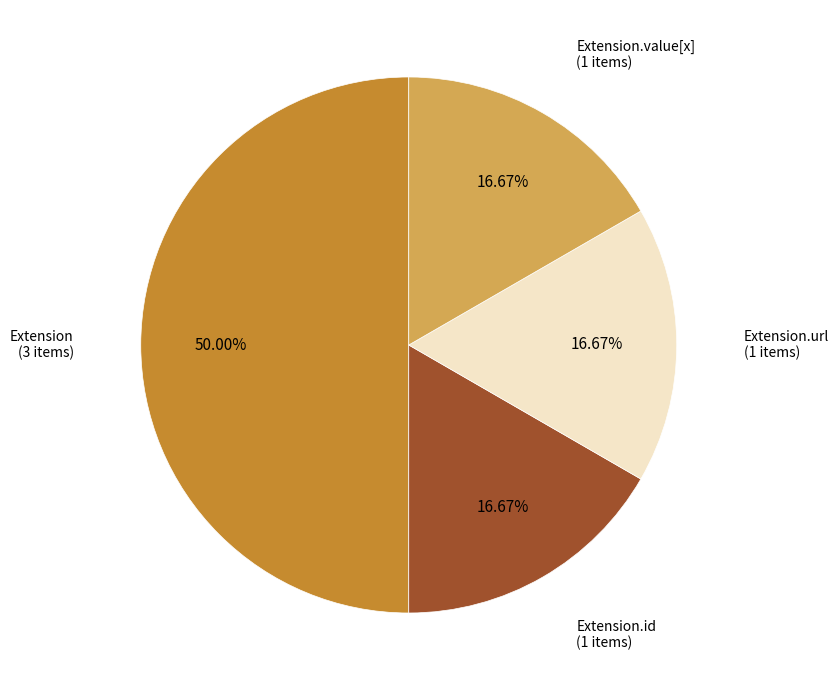

How much of the chart is everything except Extension?

50.0%